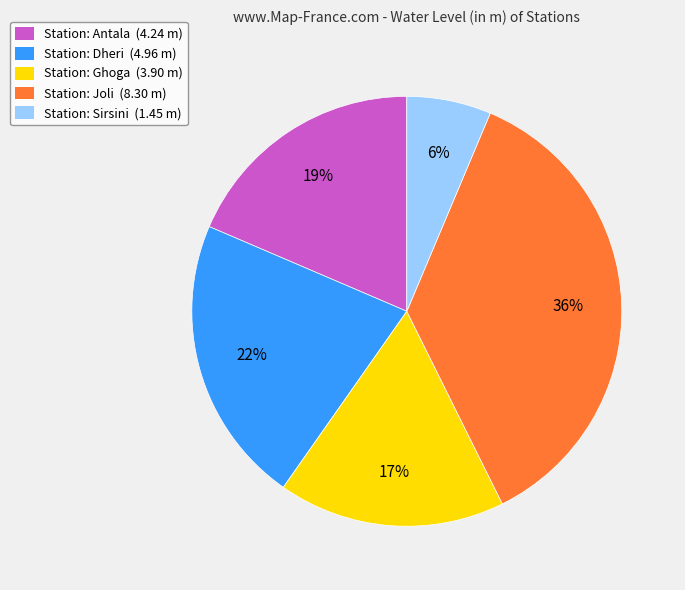

To the nearest percent, what is the difference between the largest and smallest slice percentages?

30%